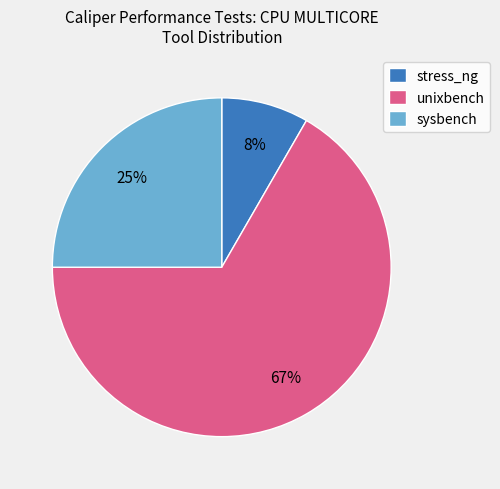

The stress_ng slice represents 8% of the pie. True or false?

True